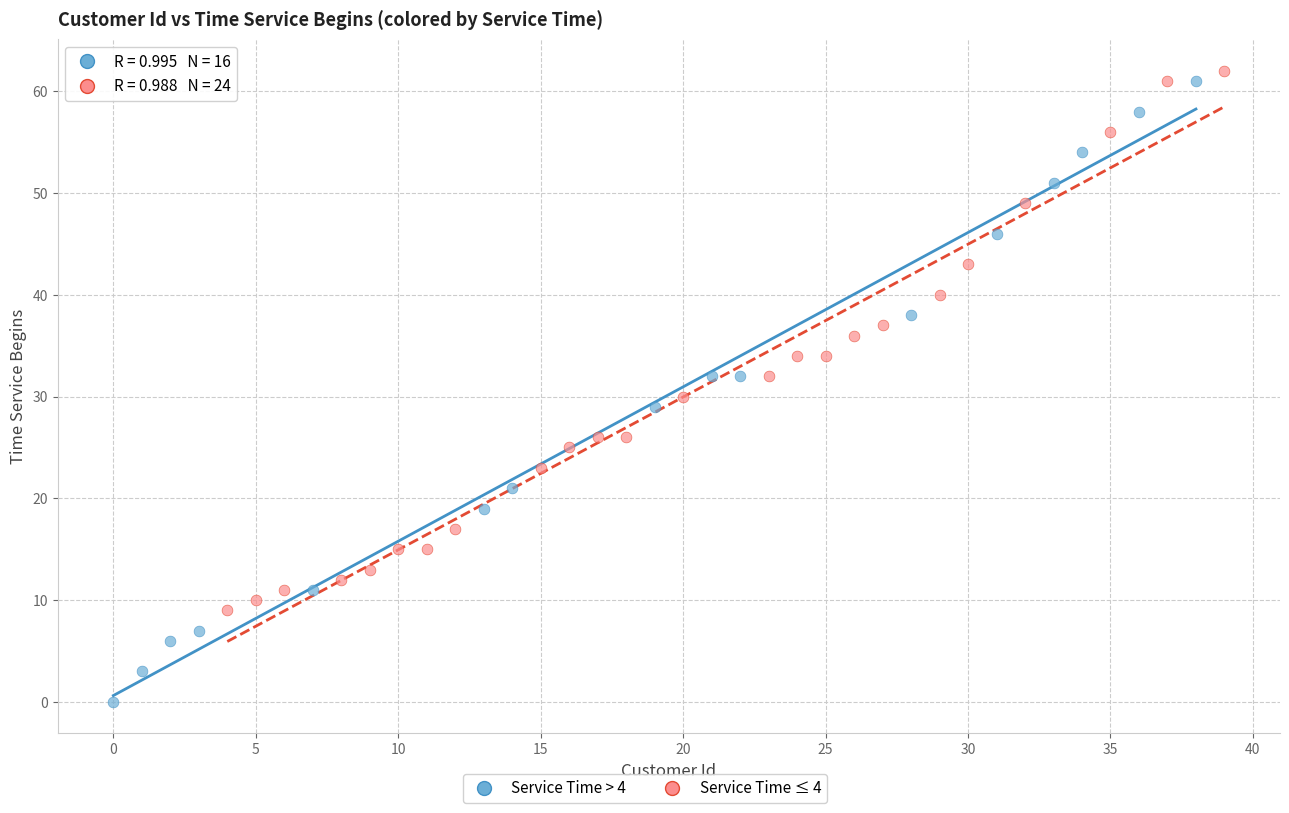

Which series has the widest spread of Y values?

Service Time > 4